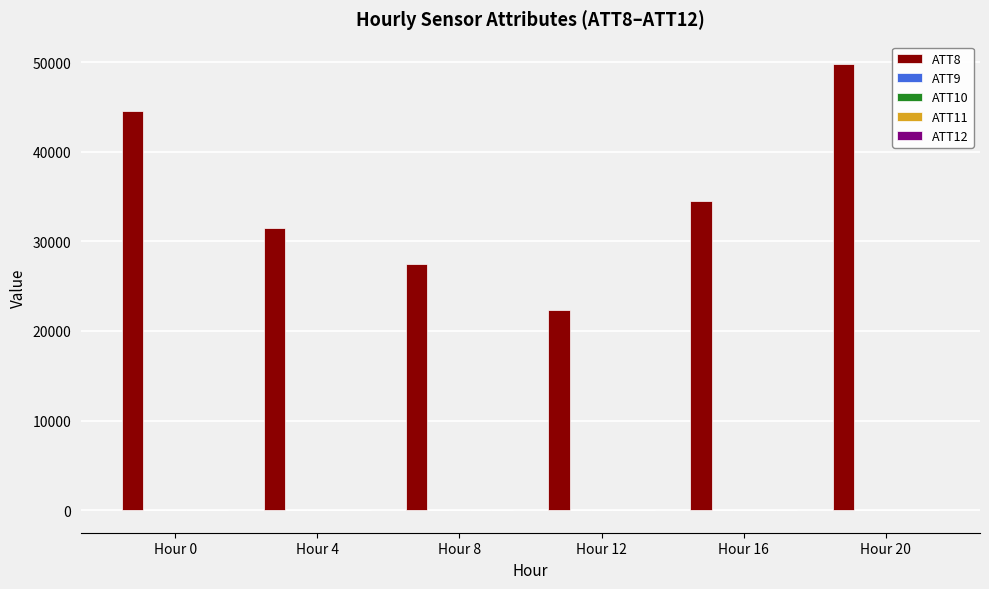

What is the sum of all ATT8 values?

210100.0